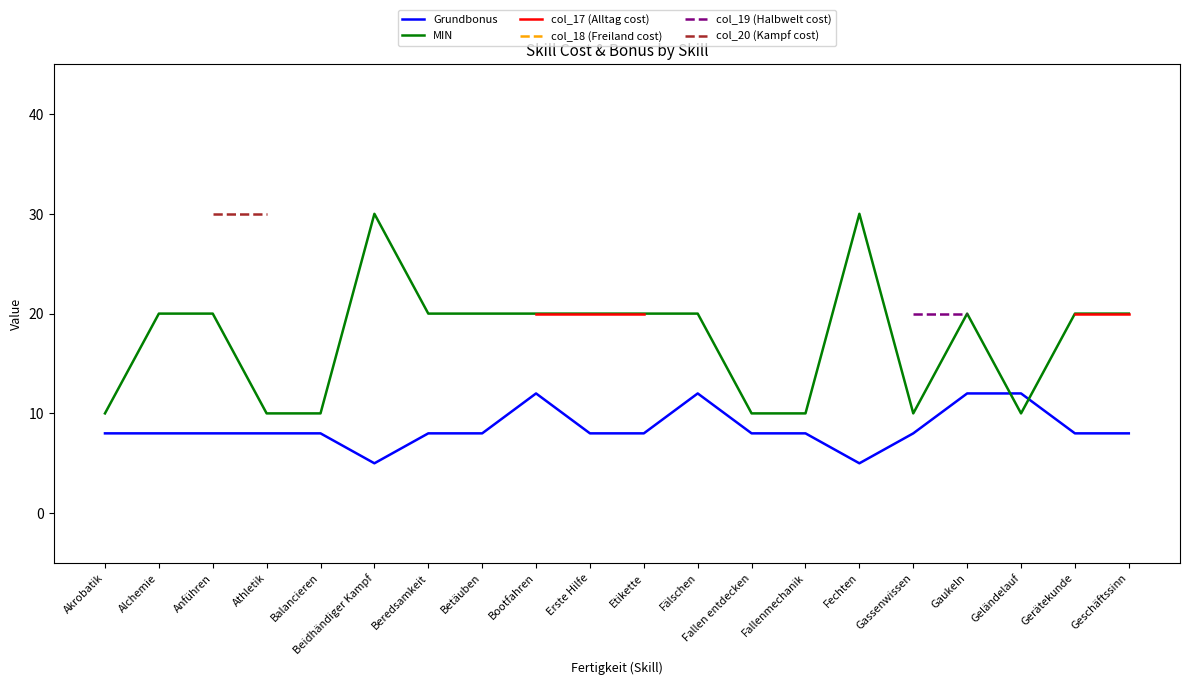

Does the chart have visible grid lines?

No